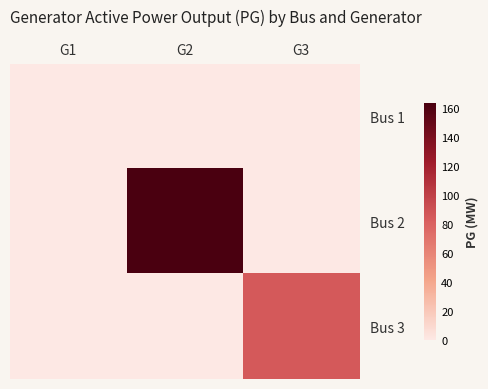

How many categories are shown in the chart?

3